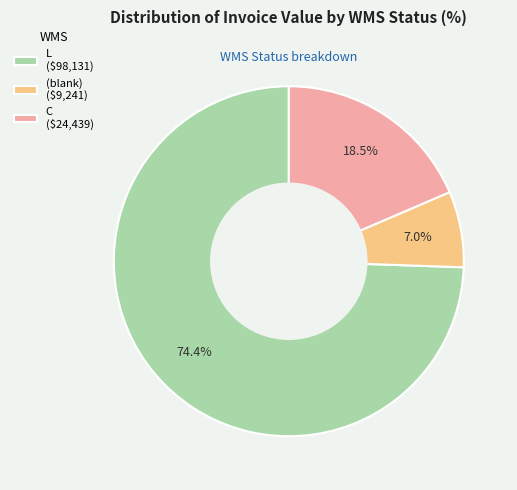

Which slice is the largest?

L ($98,131)